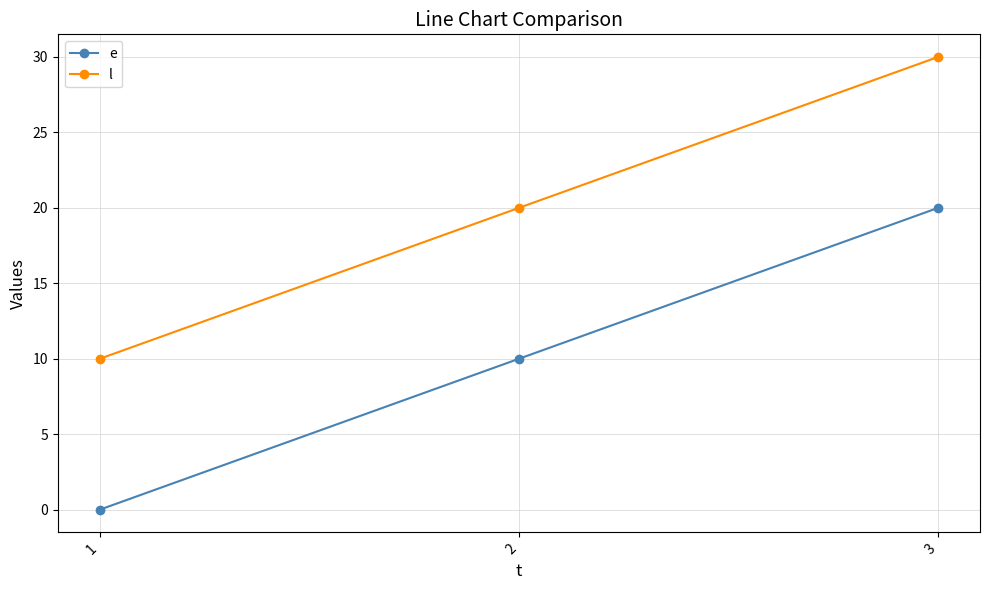

Reading left to right, list all the values displayed in this chart.

e: 1=0	2=10	3=20
l: 1=10	2=20	3=30